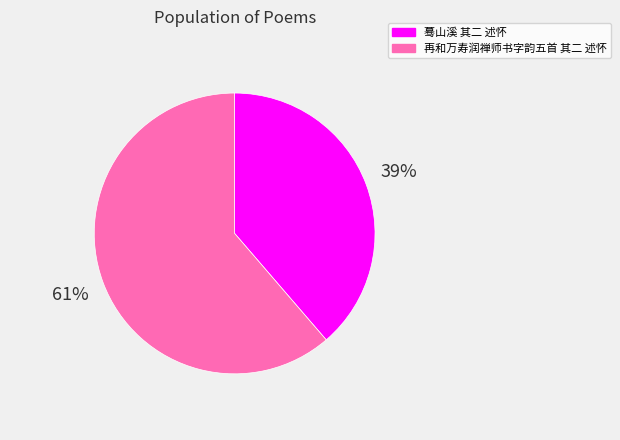

Between 蓦山溪 其二 述怀 and 再和万寿润禅师书字韵五首 其二 述怀, which is larger?

再和万寿润禅师书字韵五首 其二 述怀